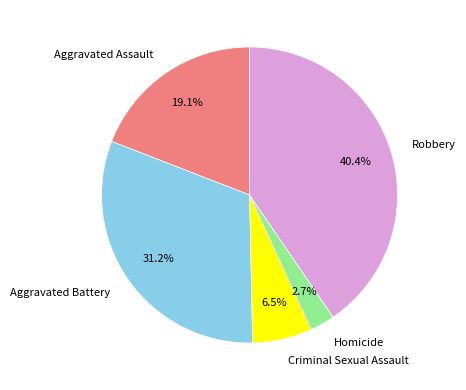

Approximately how many times larger is the value at Robbery compared to Criminal Sexual Assault?

6.2